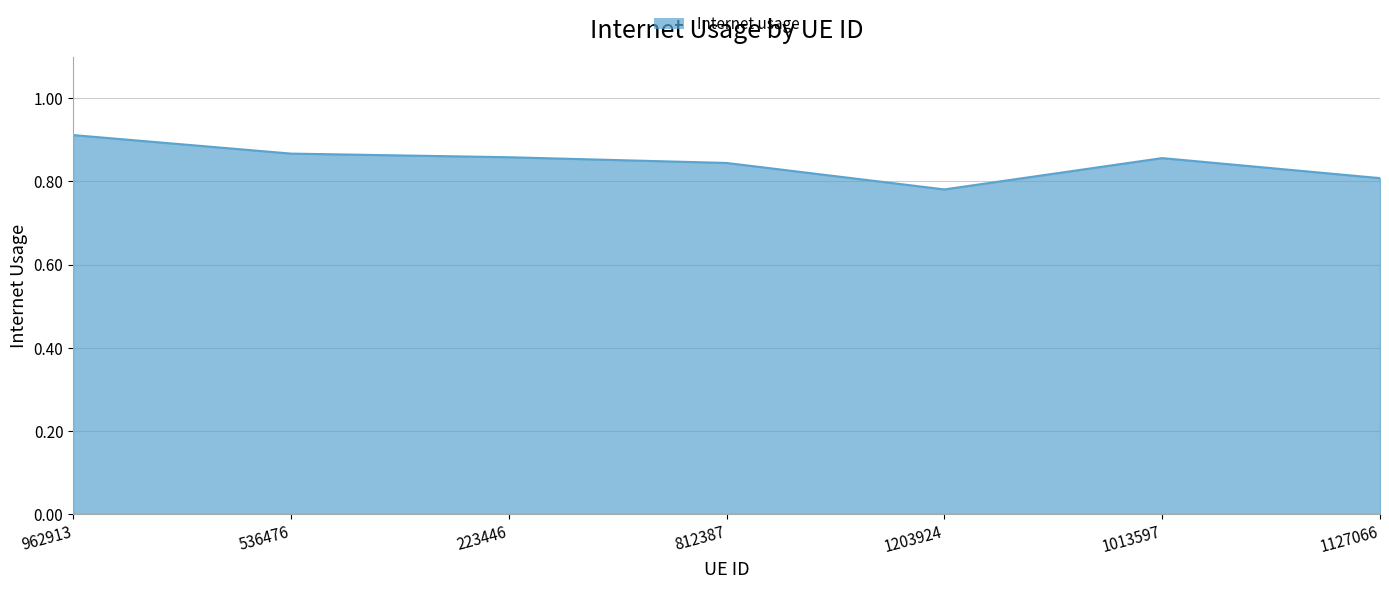

What position from the left is 812387?

4